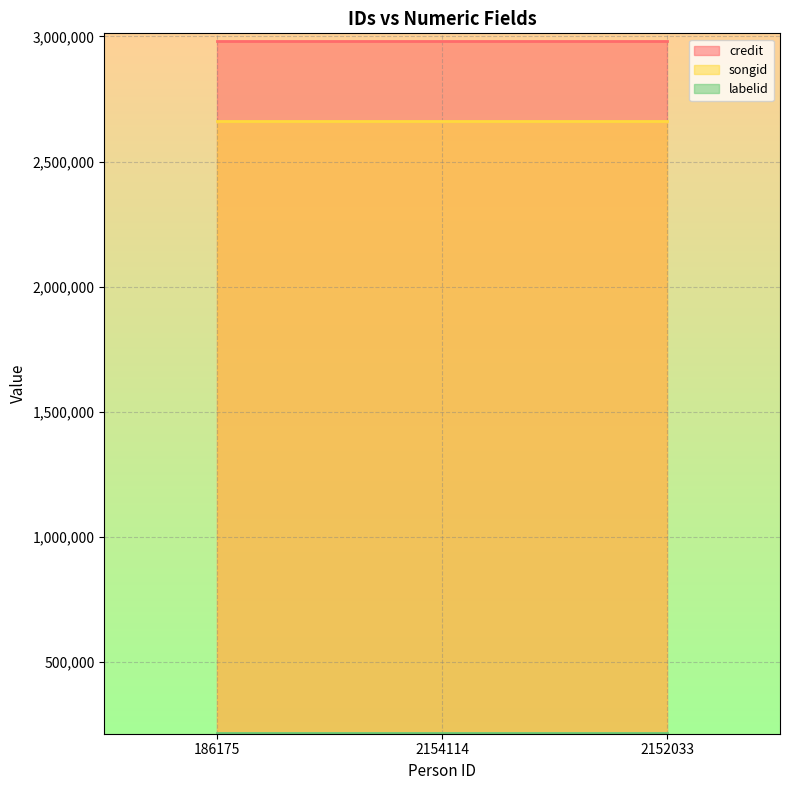

At which category is the sum across all series the highest?

186175